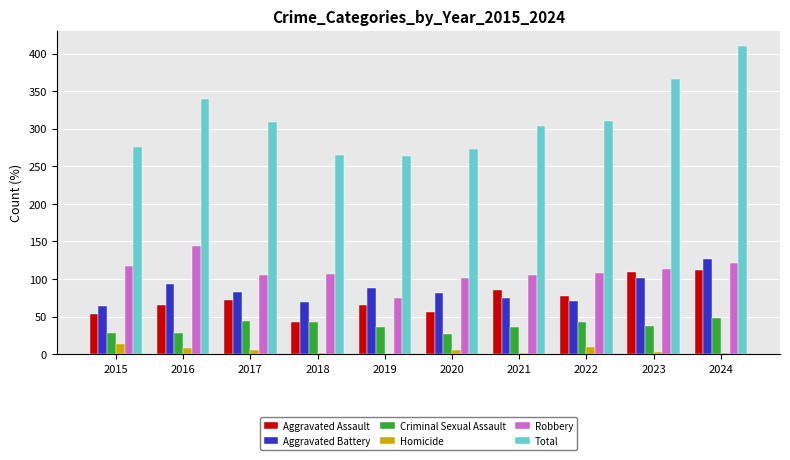

Which series has the largest total across all categories?

Total